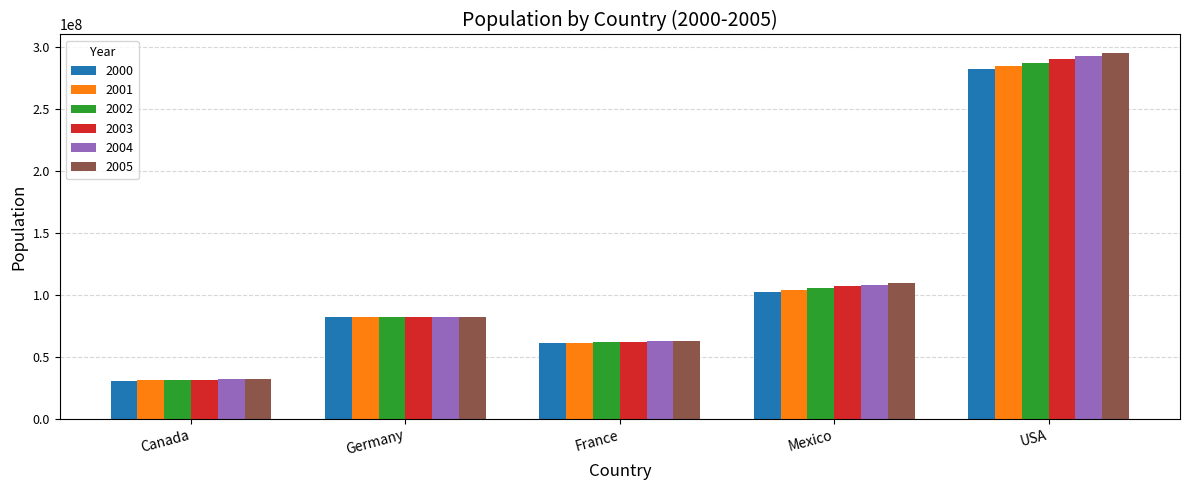

At which label does 2001 reach its peak?

USA